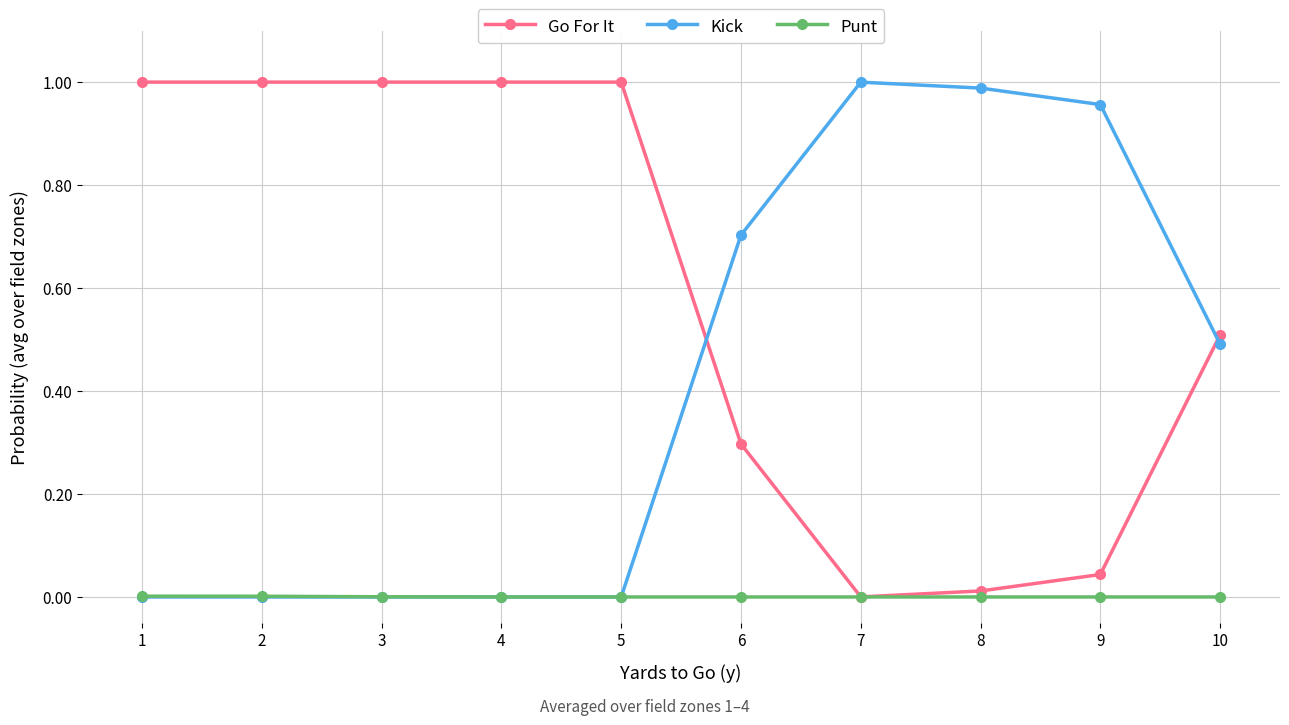

How many lines are shown in the chart?

3